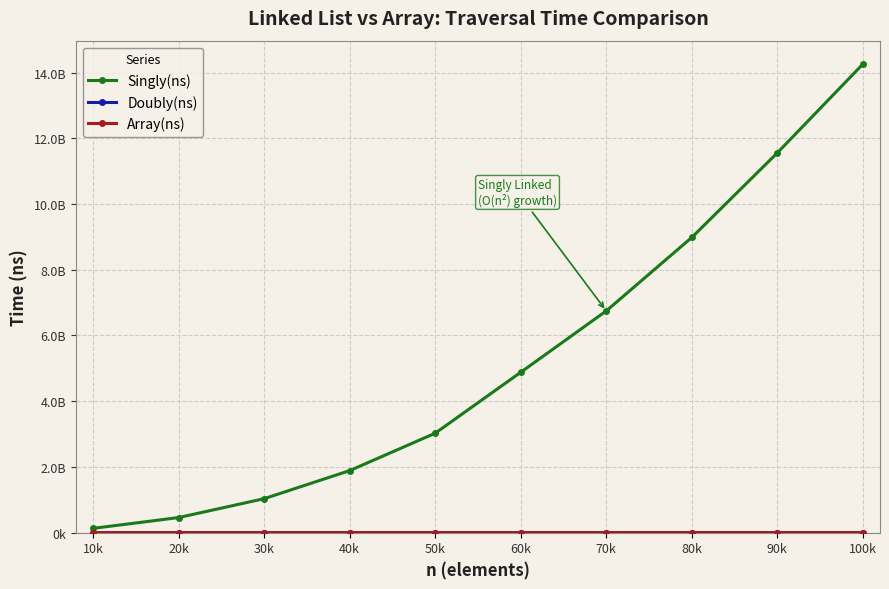

At which label does Doubly(ns) first exceed 942800?

60k